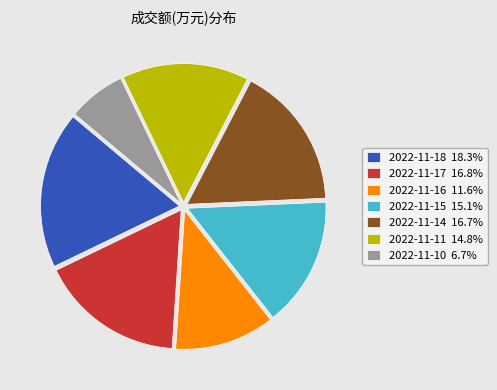

Does any single category account for the majority?

No